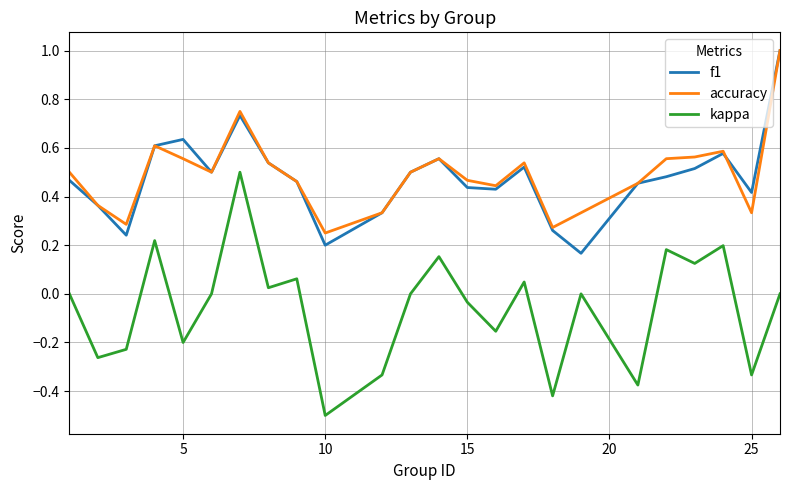

Which series has the widest spread of values?

kappa